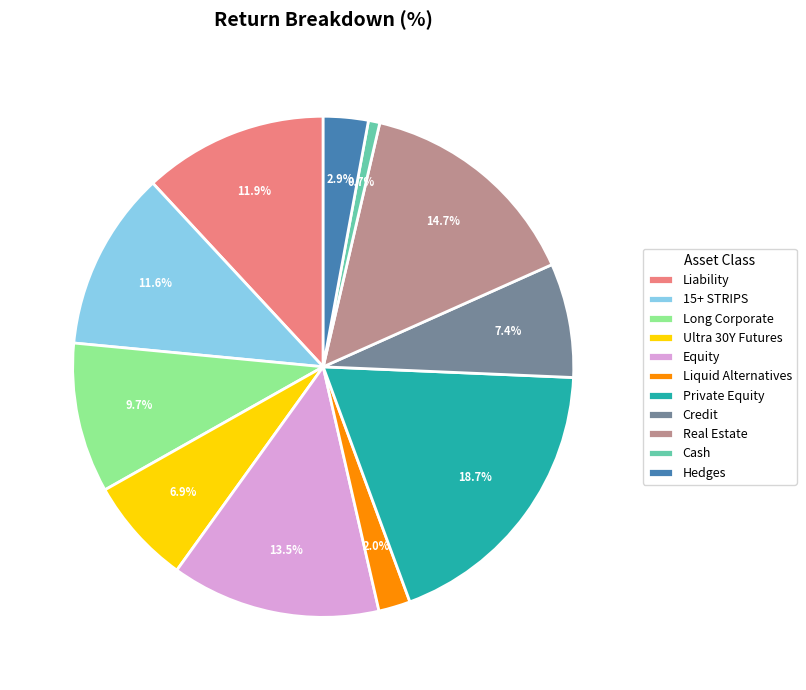

Does Cash account for over 50% of the chart?

No